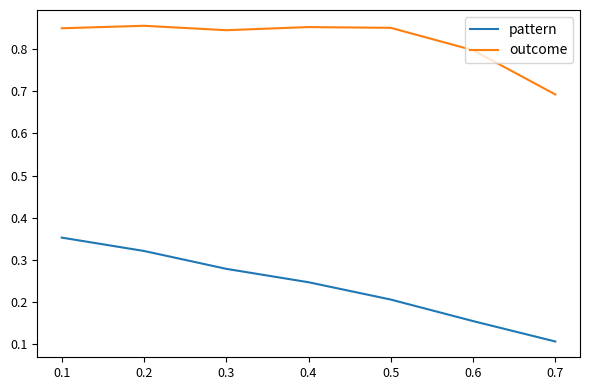

True or false: pattern has a value of 0.1 at 0.7.

True